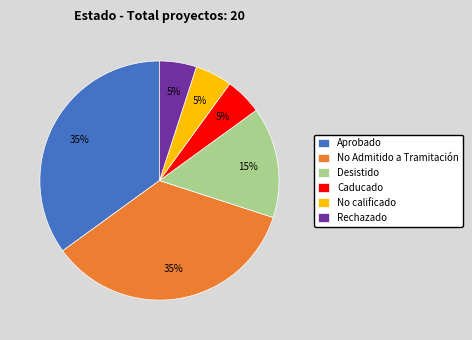

Is the sum of No calificado and Aprobado greater than half?

No